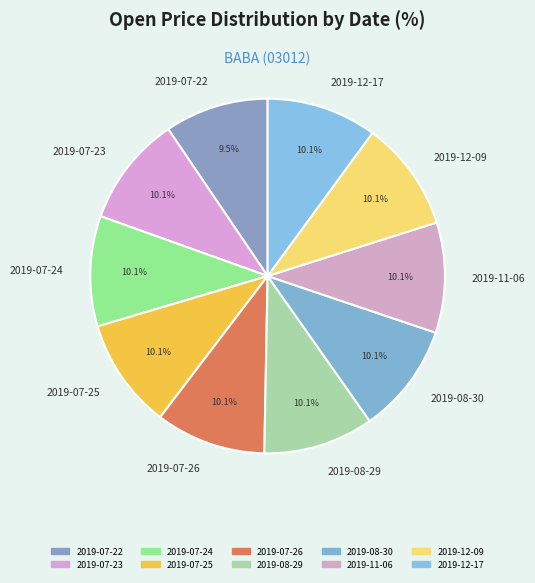

Is the sum of 2019-08-29 and 2019-07-26 greater than half?

No